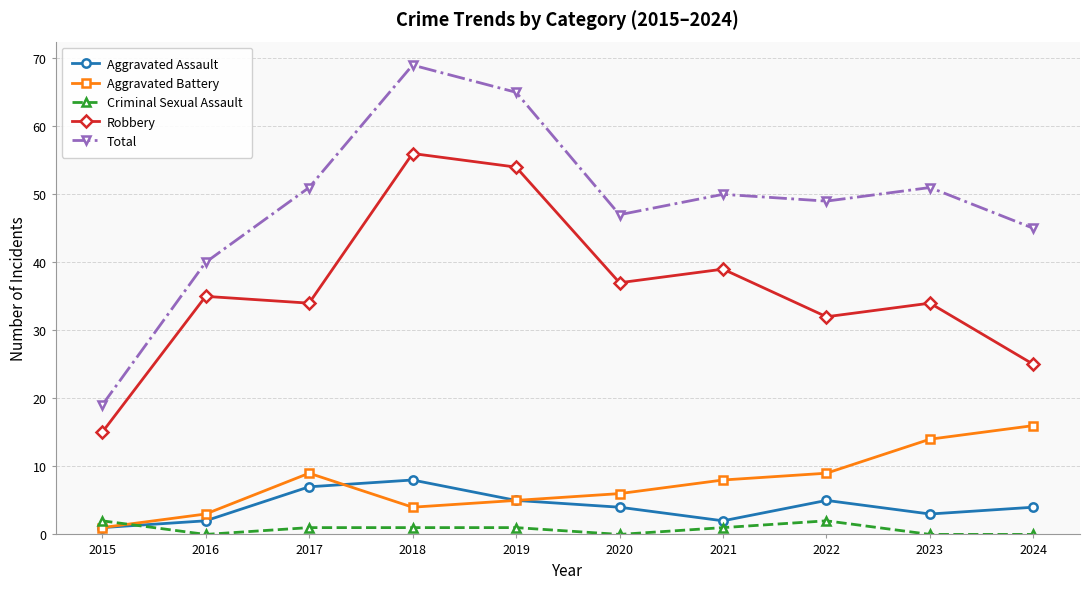

True or false: Robbery and Aggravated Battery cross at least once.

False